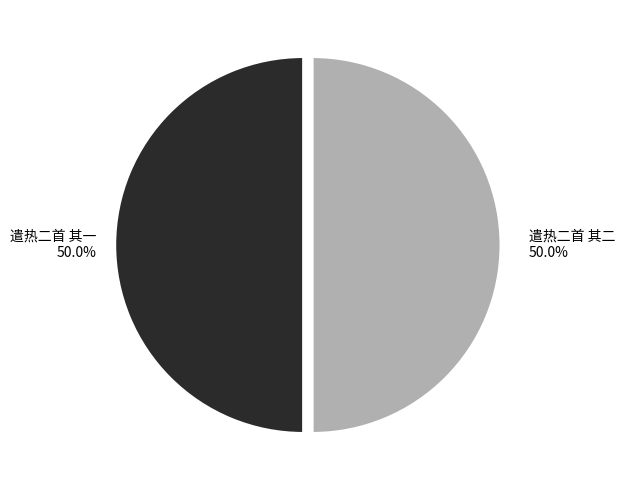

Approximately how many times larger is the value at 遣热二首 其二 compared to 遣热二首 其一?

1.0